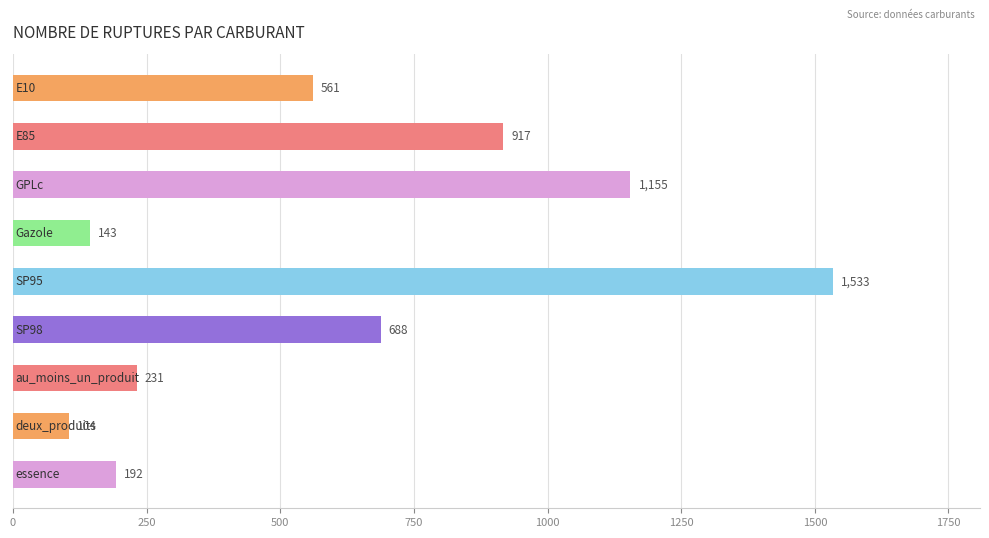

What is the minimum value shown in the chart?

104